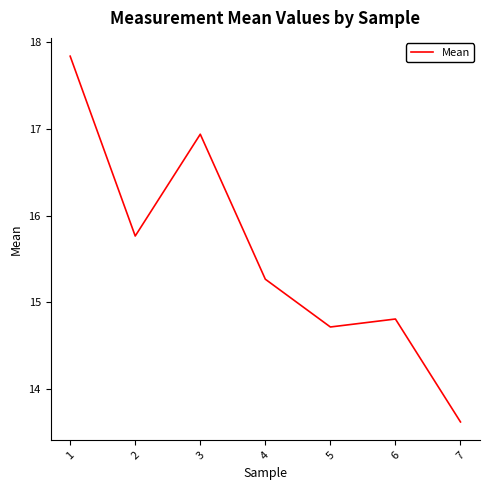

Between 7 and 4, which is larger?

4